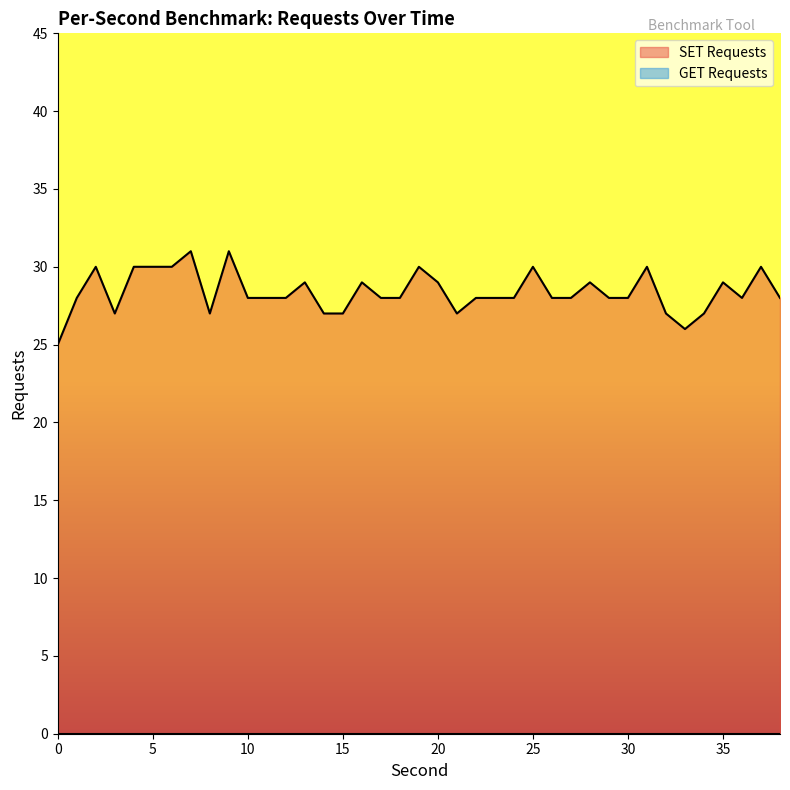

Reading left to right, what are all the values shown in this chart?

0=25	1=28	2=30	3=27	4=30	5=30	6=30	7=31	8=27	9=31	10=28	11=28	12=28	13=29	14=27	15=27	16=29	17=28	18=28	19=30	20=29	21=27	22=28	23=28	24=28	25=30	26=28	27=28	28=29	29=28	30=28	31=30	32=27	33=26	34=27	35=29	36=28	37=30	38=28